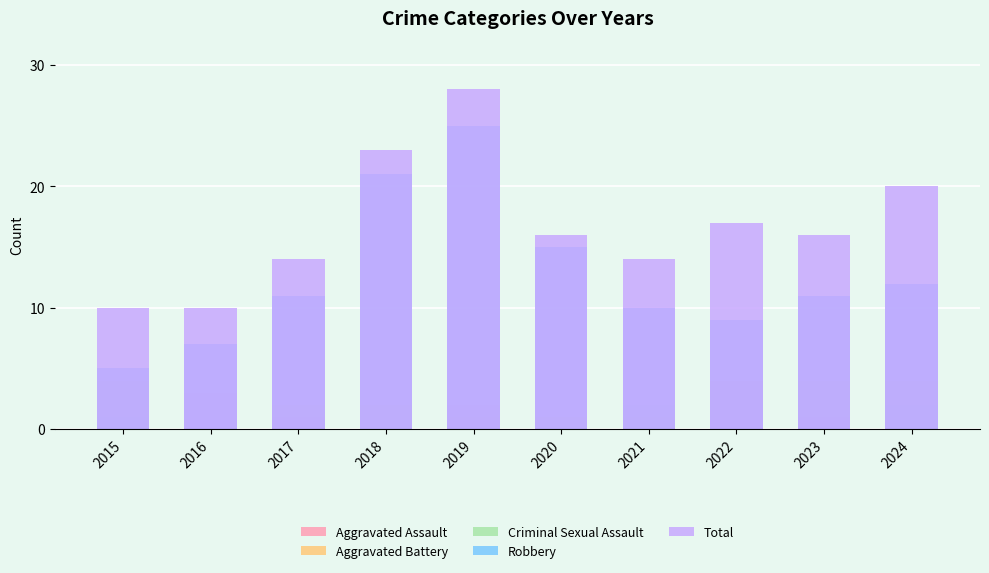

Which series has the largest range (max minus min)?

Robbery